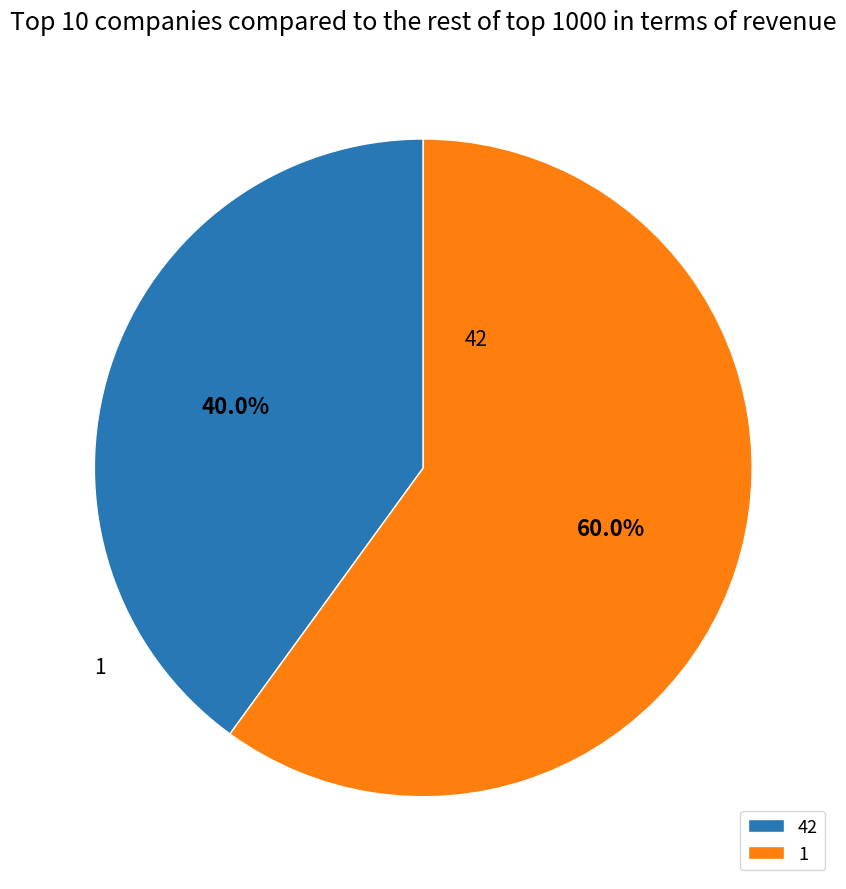

What percentage is the 42 slice, to the nearest percent?

40%